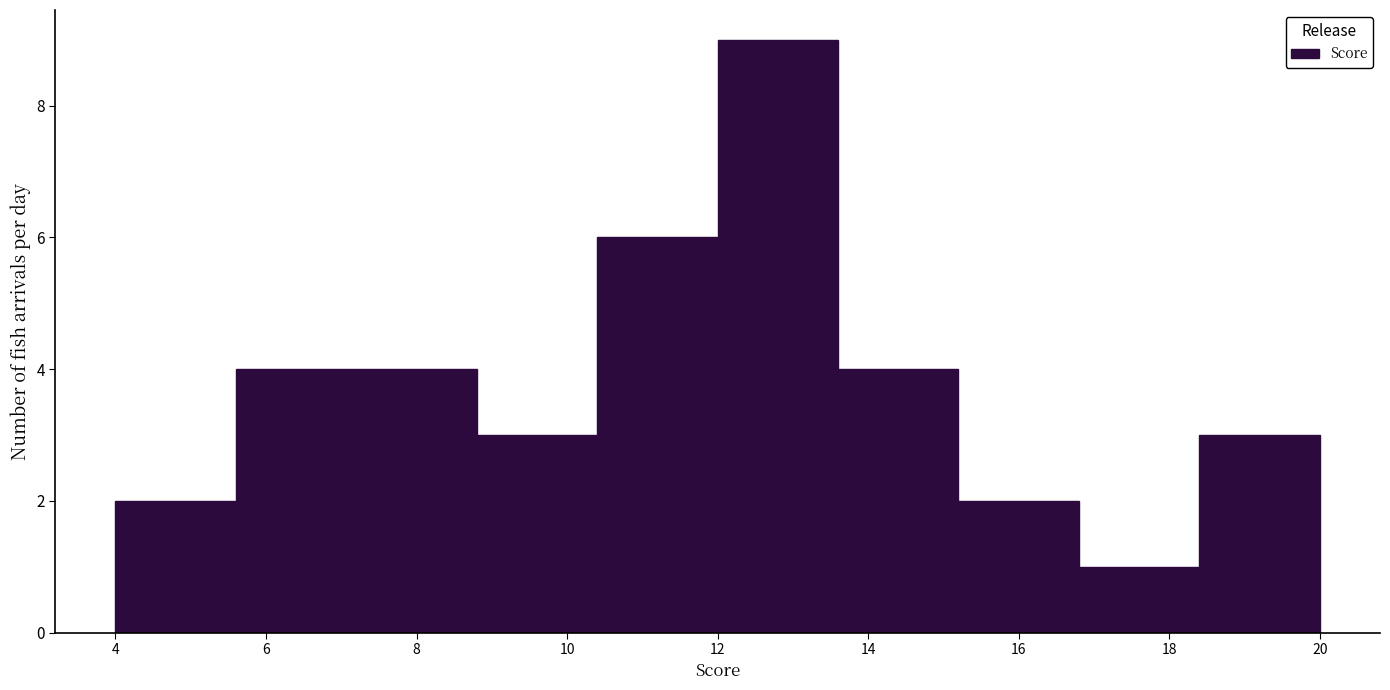

Over which range of the x-axis is the bar tallest?

12.0 to 13.6